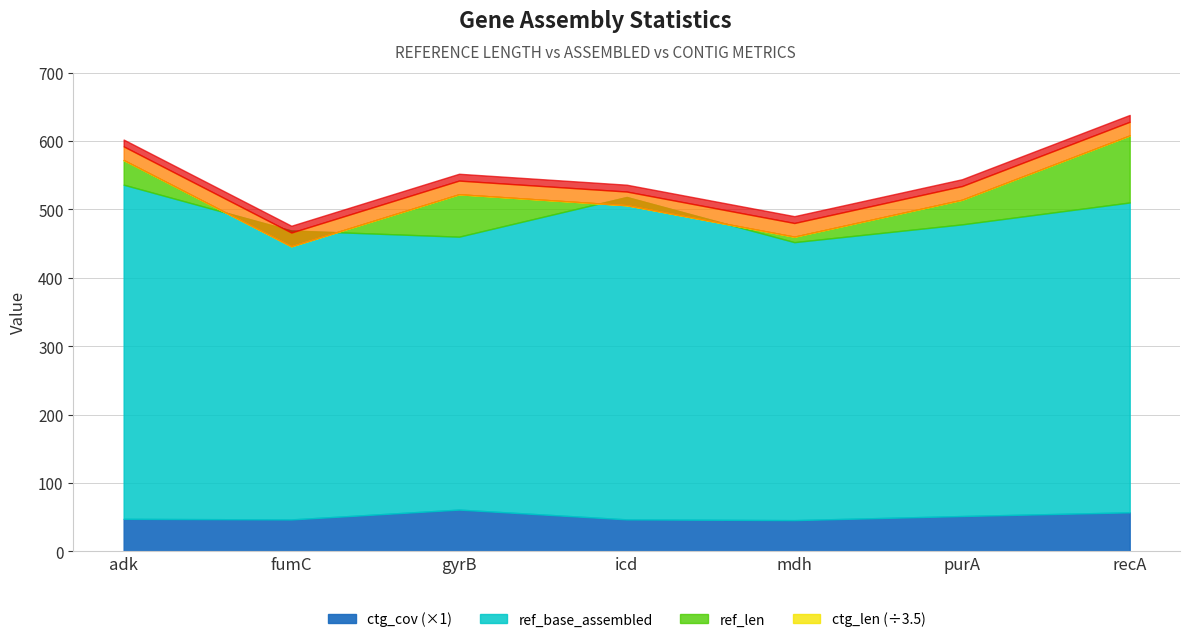

Rank the series at mdh from highest to lowest value.

ctg_len, ref_len, ref_base_assembled, ctg_cov